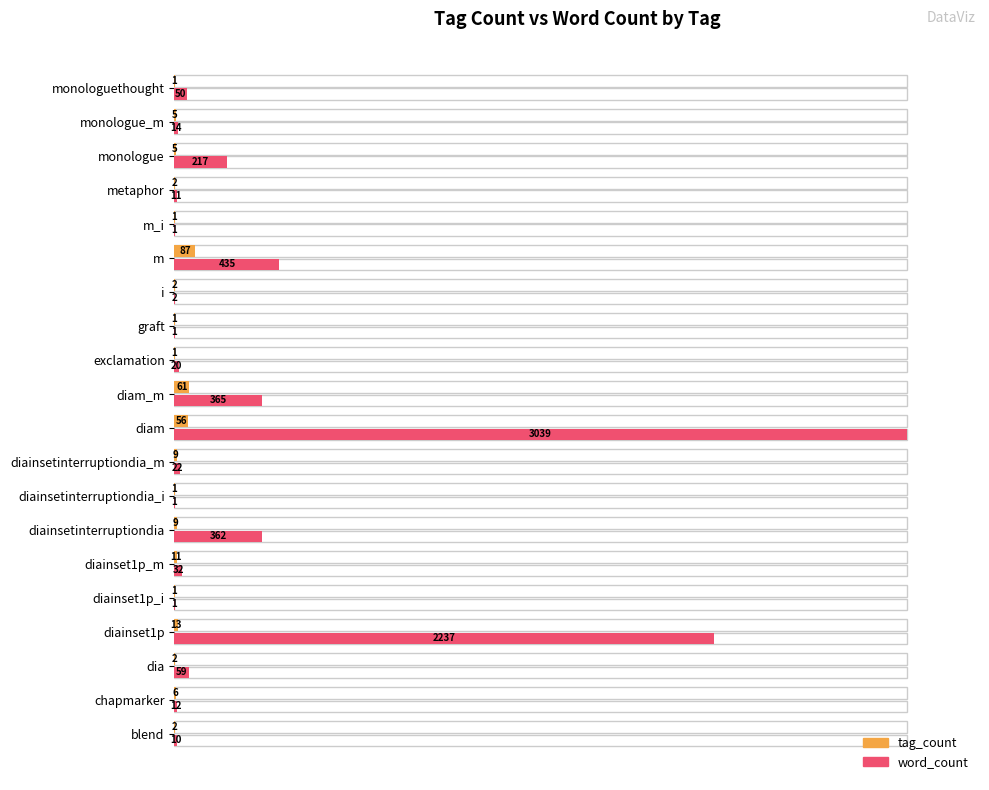

Which series has the largest total across all categories?

word_count